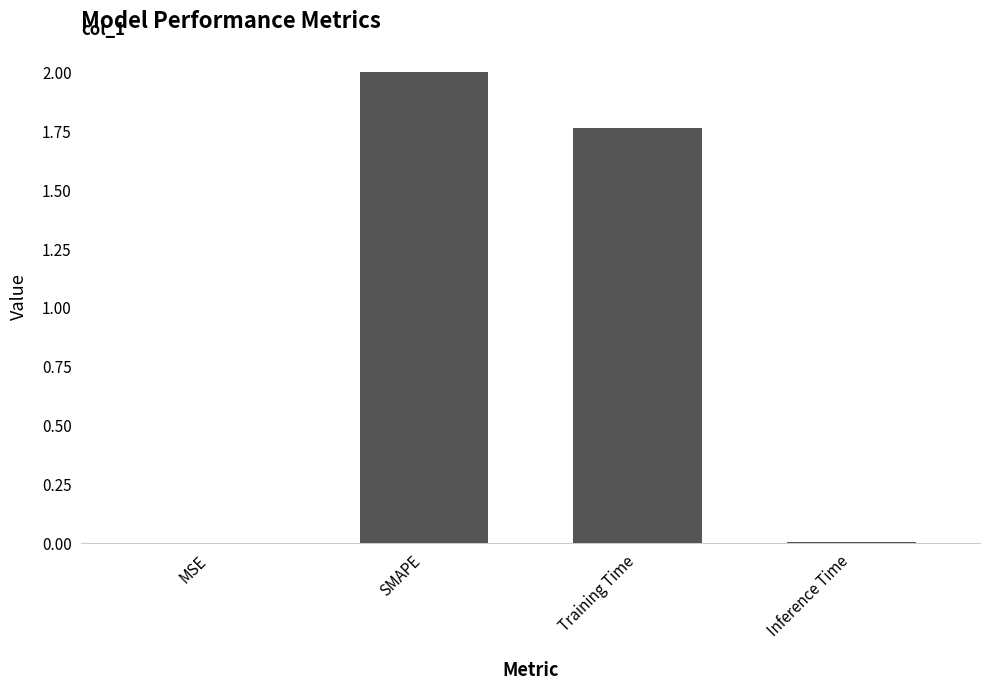

Are the bars grouped side by side (vs. stacked)?

No